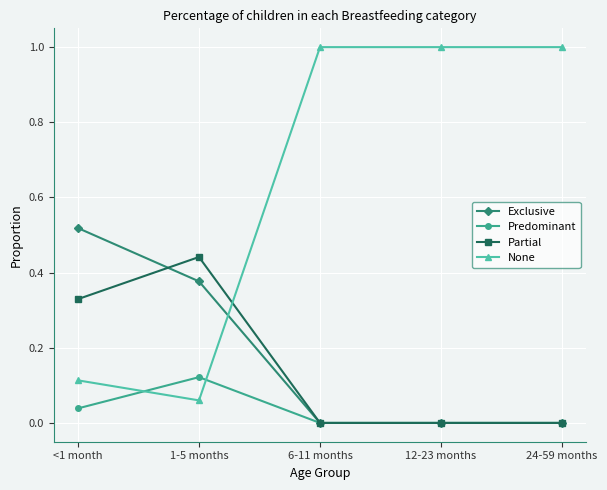

What is the label of the 3rd point from the right?

6-11 months